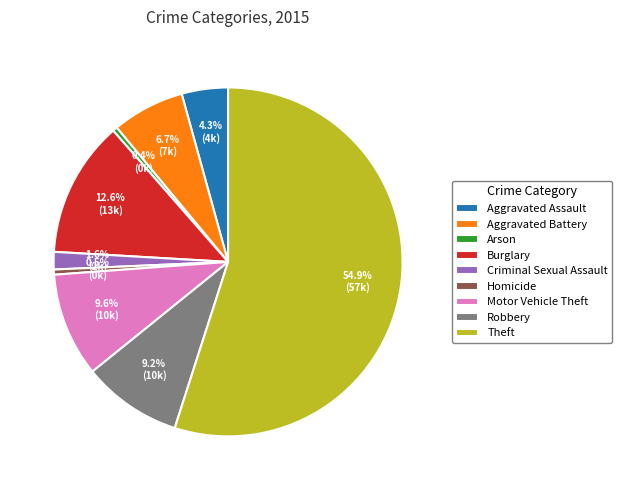

How many slices are in this pie chart?

9